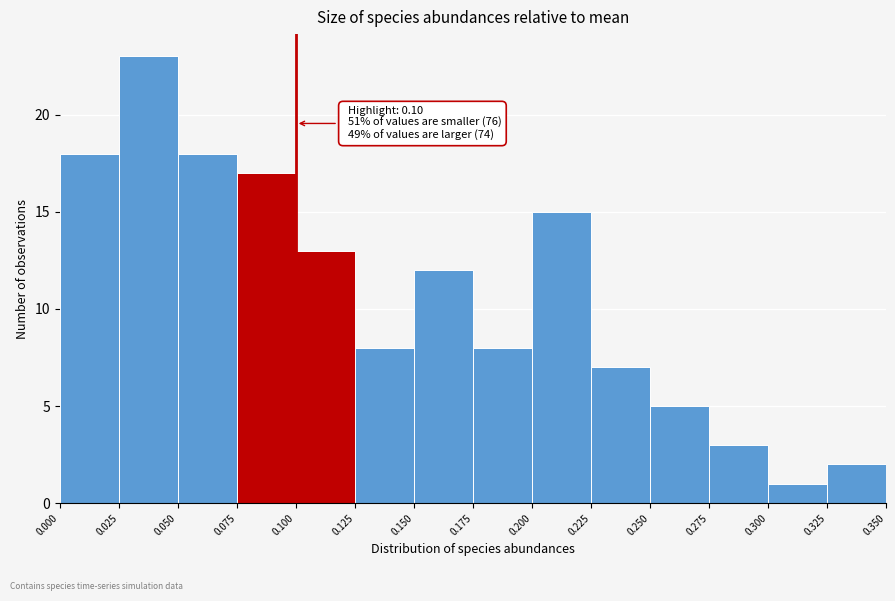

Over which range of the x-axis is the bar tallest?

0.025 to 0.050